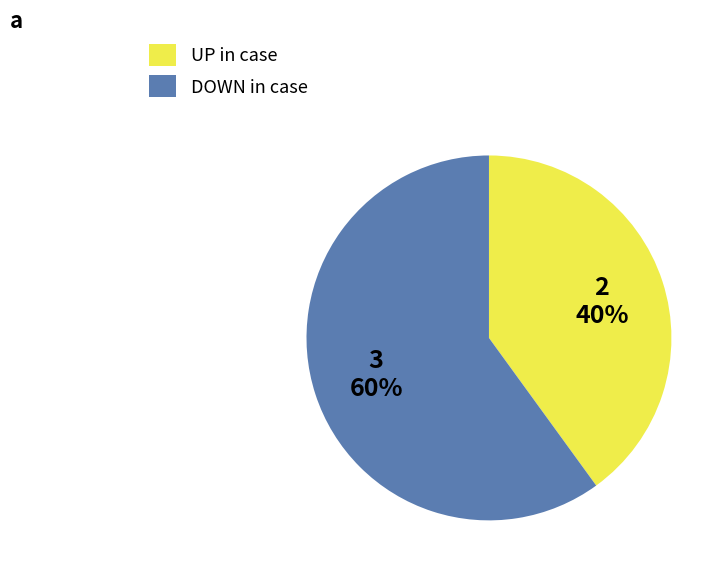

What percentage is the DOWN in case slice, to the nearest percent?

60%